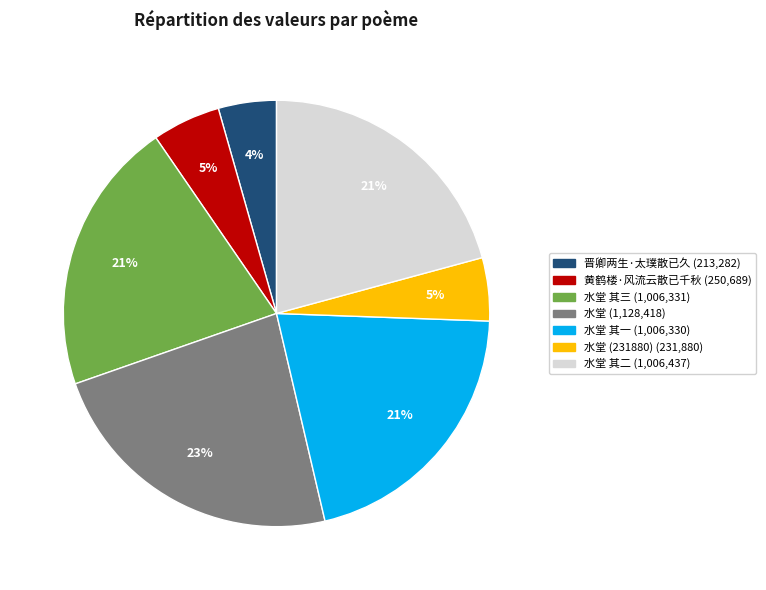

Count the number of slices in the pie.

7